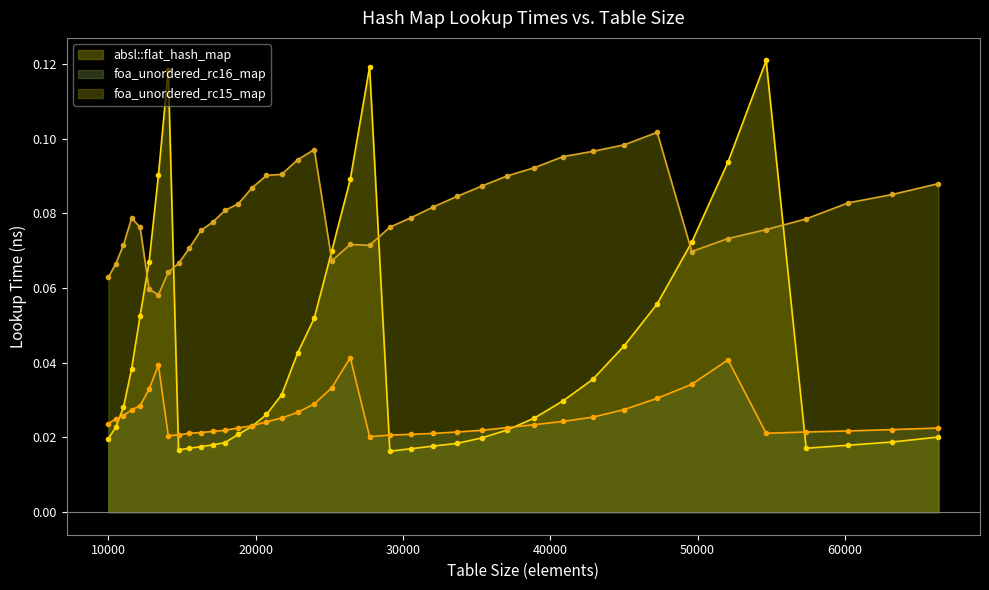

At which category does absl::flat_hash_map reach its first local peak?

14063